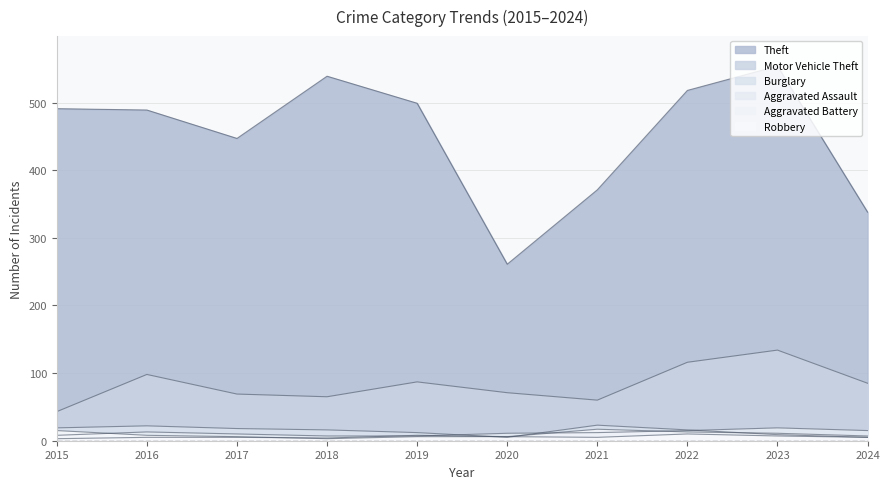

What is the sum of the Motor Vehicle Theft values at 2017 and 2021?

129